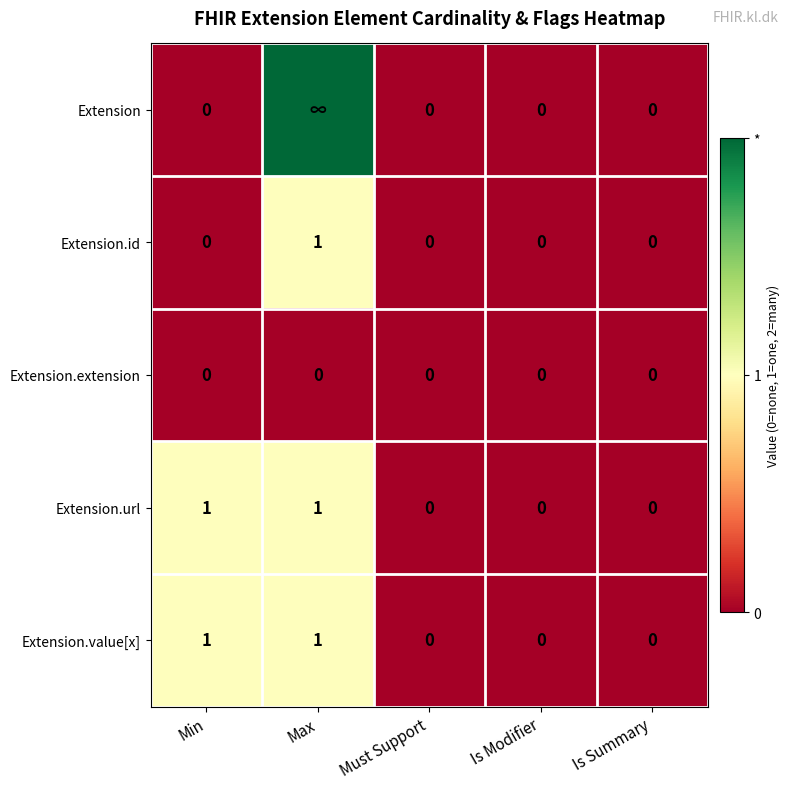

The value of Extension.value[x] at Must Support is 1. True or false?

False